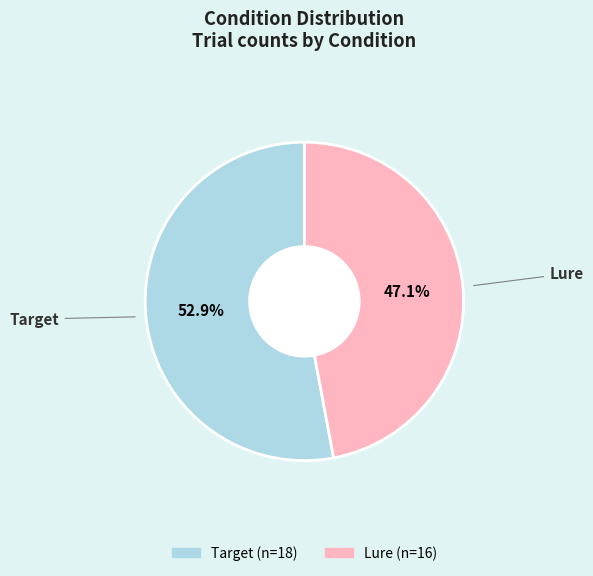

Rank the categories by value from lowest to highest.

Lure, Target